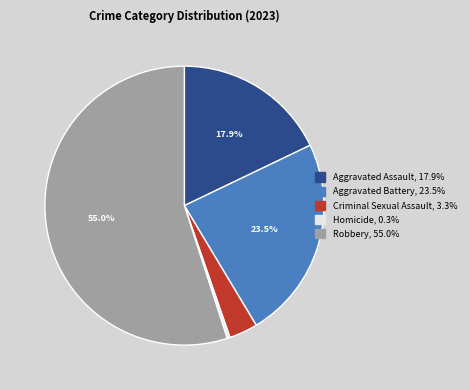

How much of the chart is everything except Robbery?

45.0%